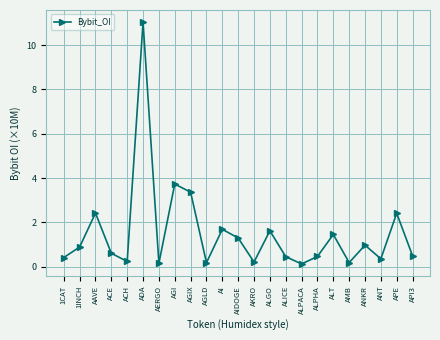

The value at AI is 1.7. True or false?

True